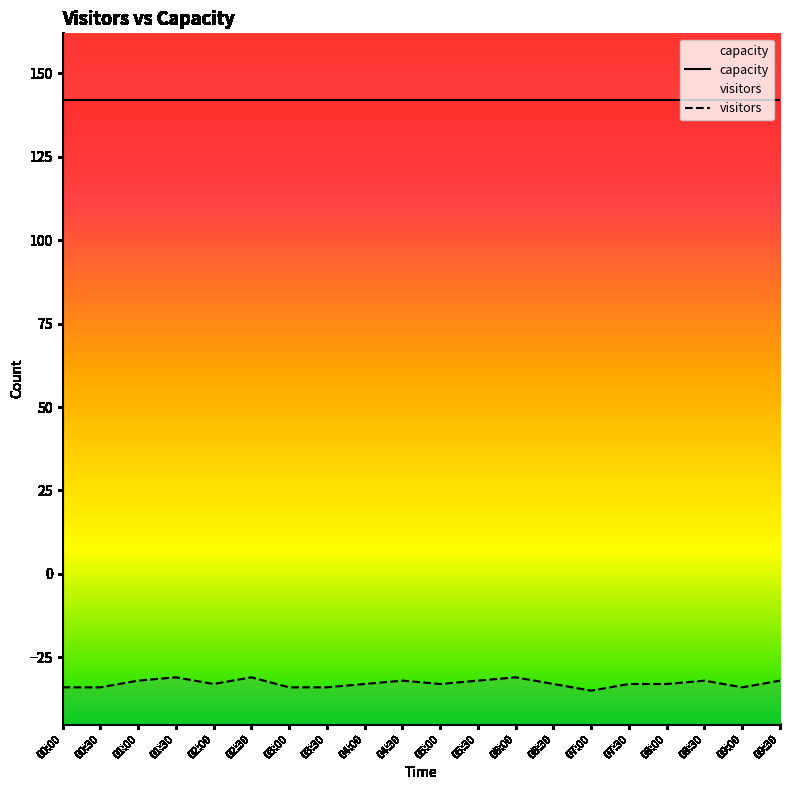

What is the difference between the maximum and second lowest values?

3